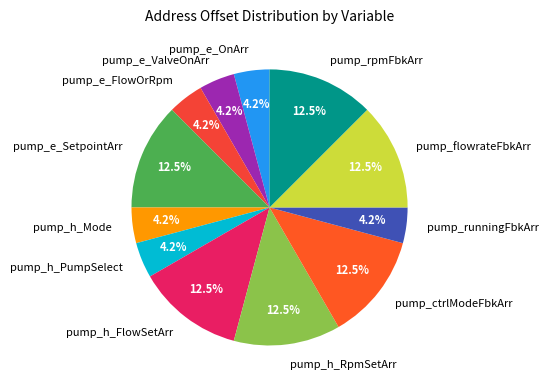

Between pump_rpmFbkArr and pump_runningFbkArr, which is larger?

pump_rpmFbkArr